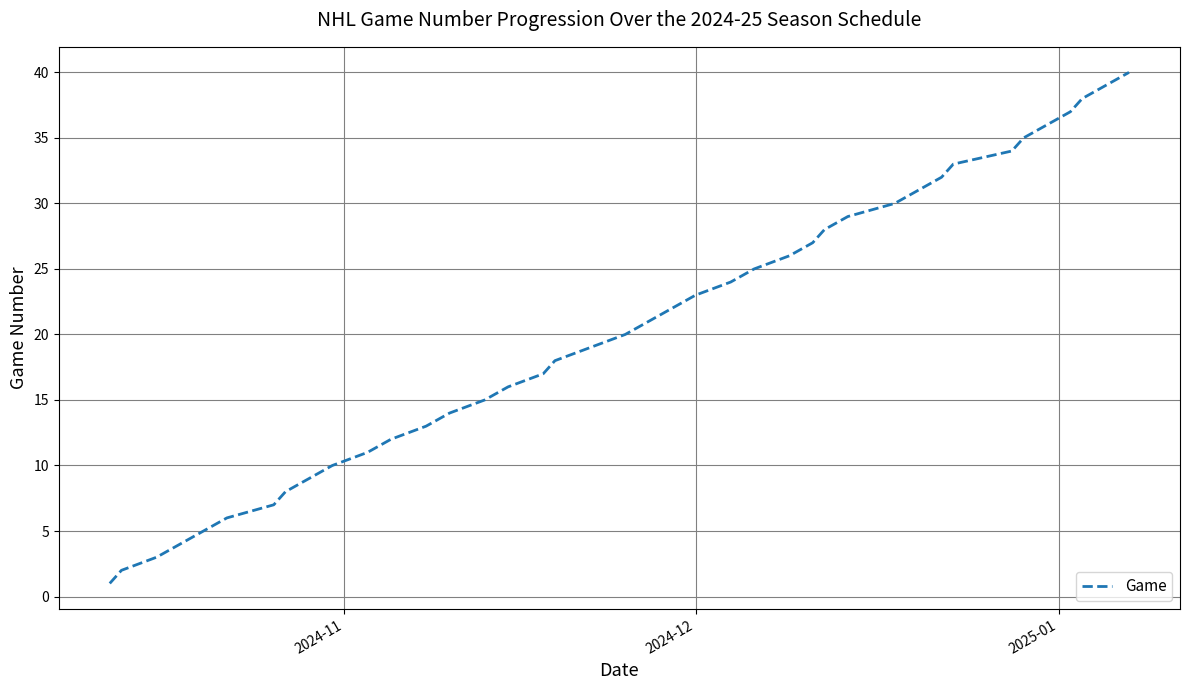

Reading left to right, what are all the values shown in this chart?

1	2	3	4	5	6	7	8	9	10	11	12	13	14	15	16	17	18	19	20	21	22	23	24	25	26	27	28	29	30	31	32	33	34	35	36	37	38	39	40